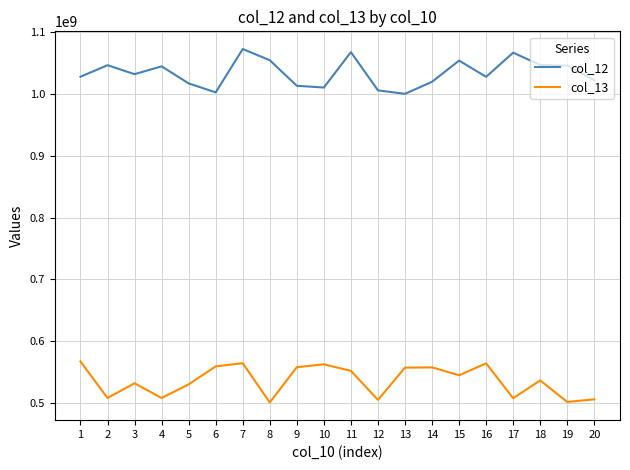

True or false: col_12 and col_13 cross at least once.

False